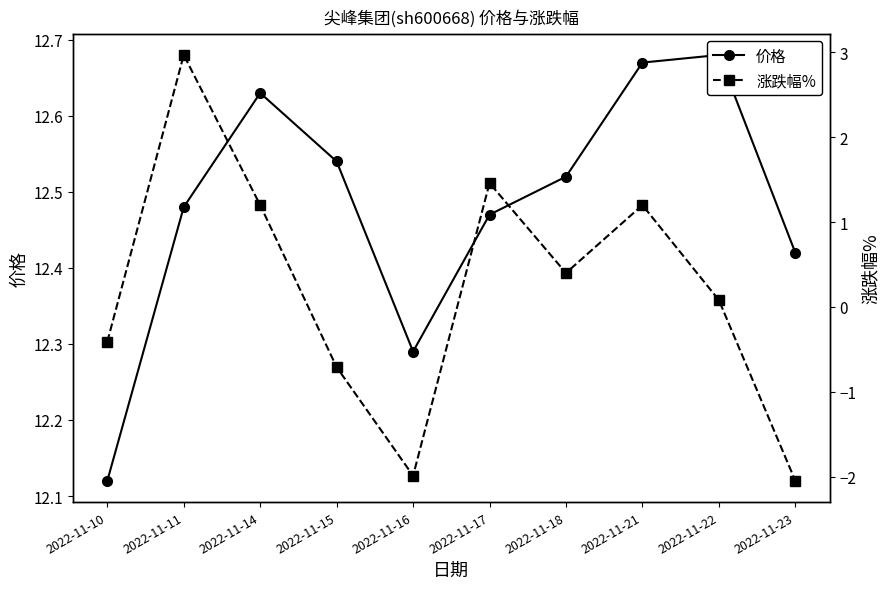

True or false: 涨跌幅% and 价格 cross at least once.

False